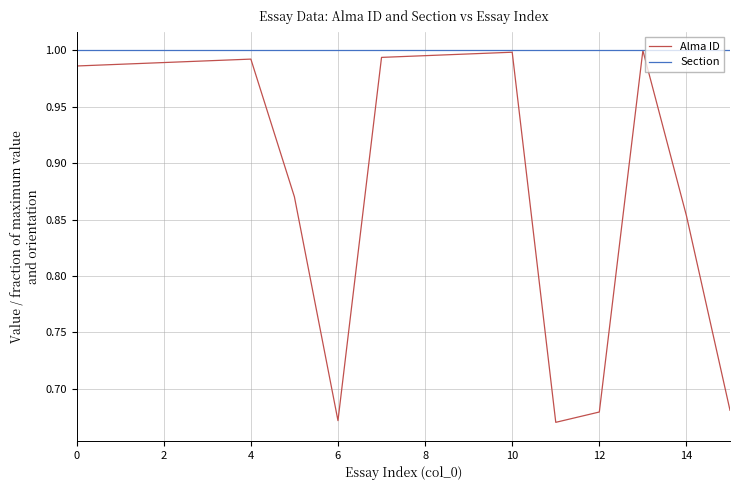

Which series has the largest total across all categories?

Section